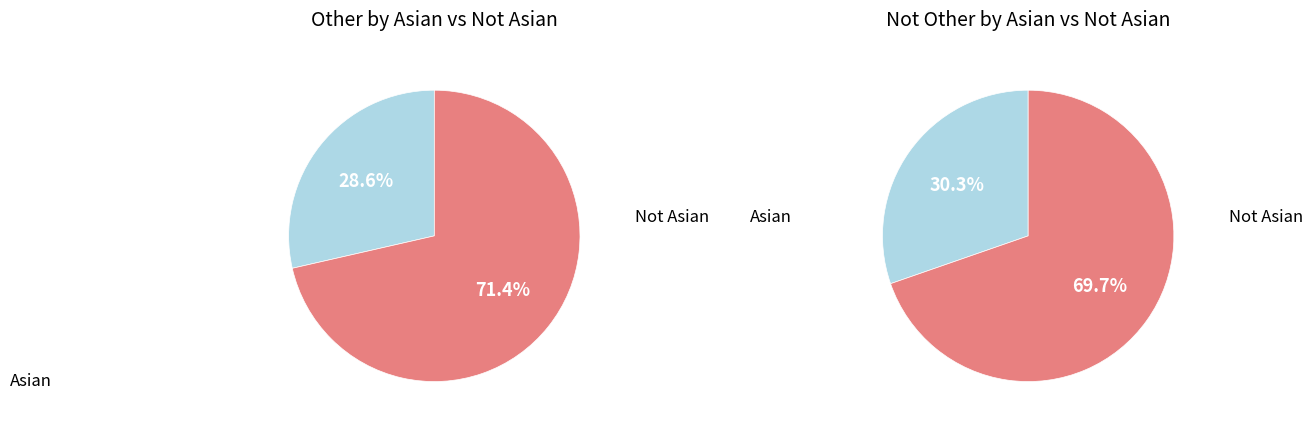

Count the number of slices in the pie.

2